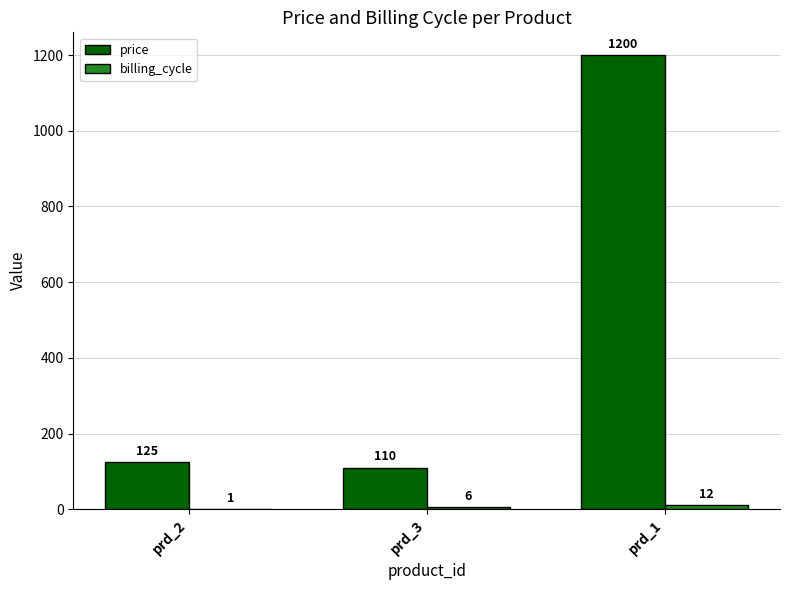

What is the total value across all series at prd_2?

126